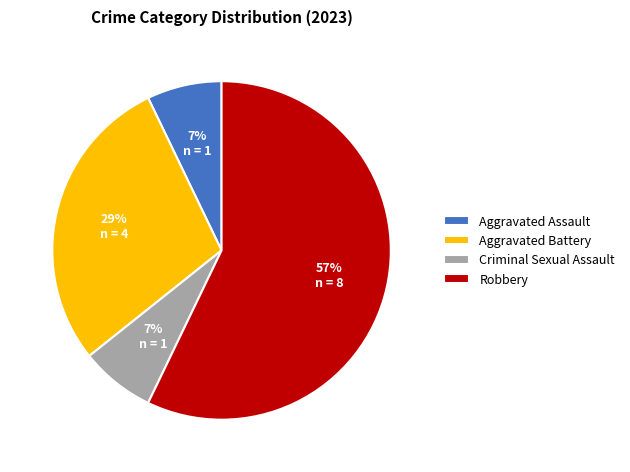

Which category has the biggest portion of the pie?

Robbery